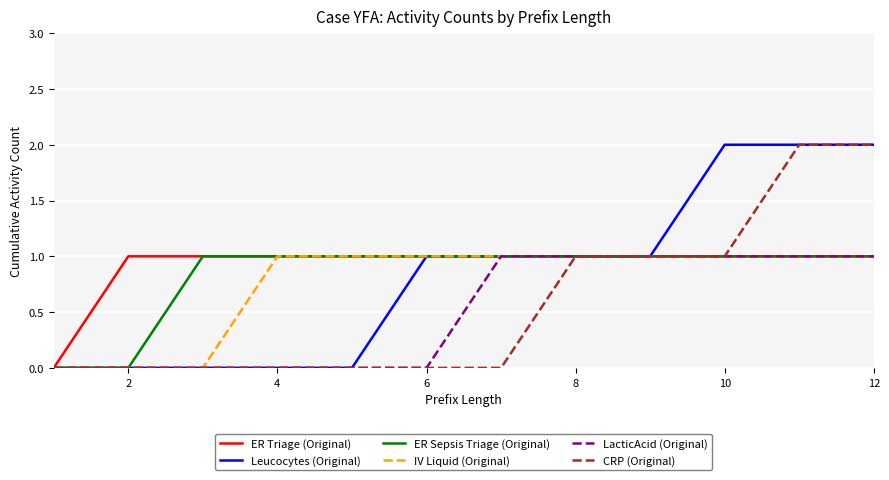

What are all the series names shown in the legend?

ER Triage (Original), Leucocytes (Original), ER Sepsis Triage (Original), IV Liquid (Original), LacticAcid (Original), CRP (Original)